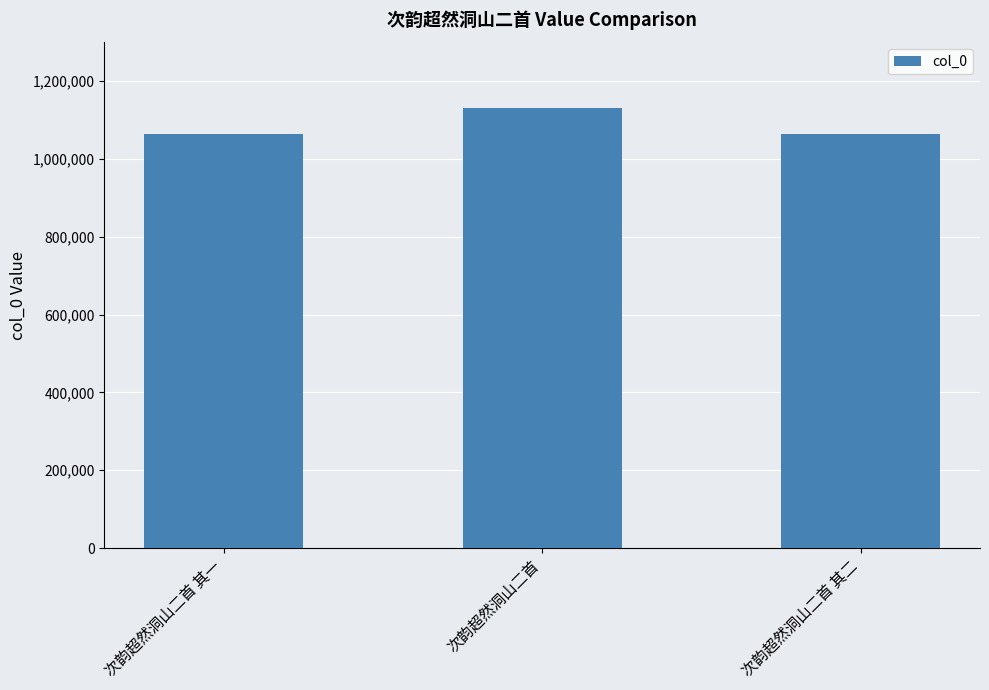

What is the minimum value shown in the chart?

1064801